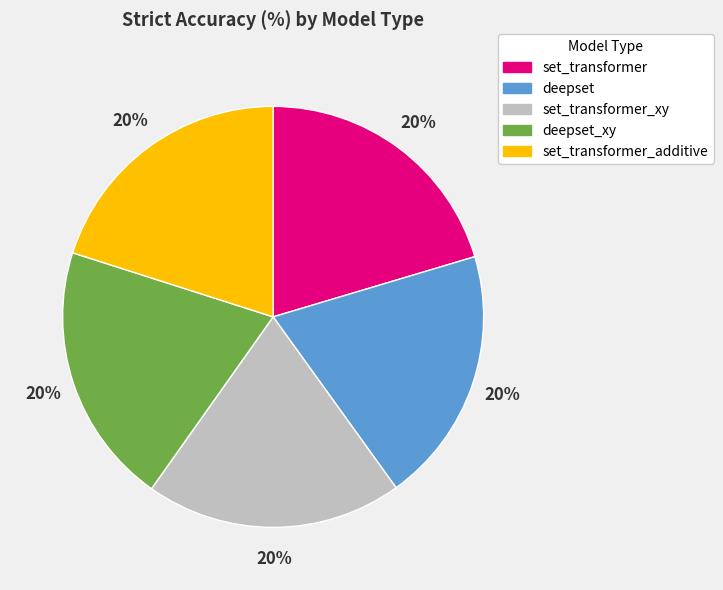

Does any single category account for the majority?

No